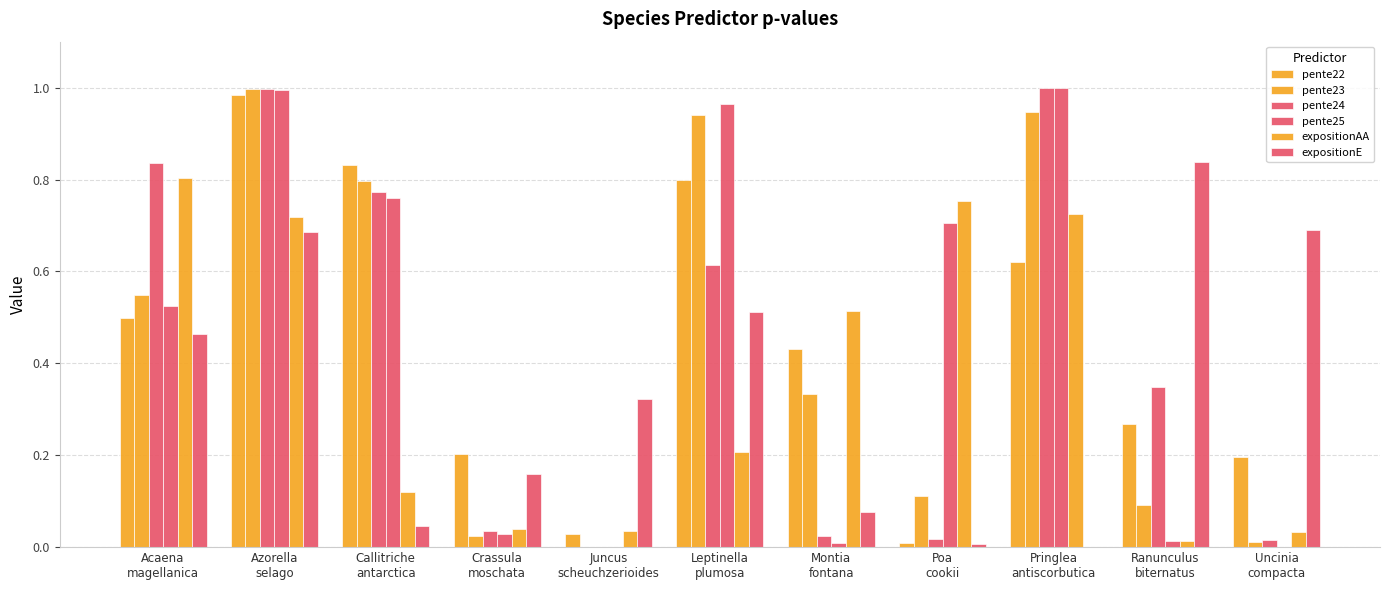

What is the greatest value displayed?

1.0